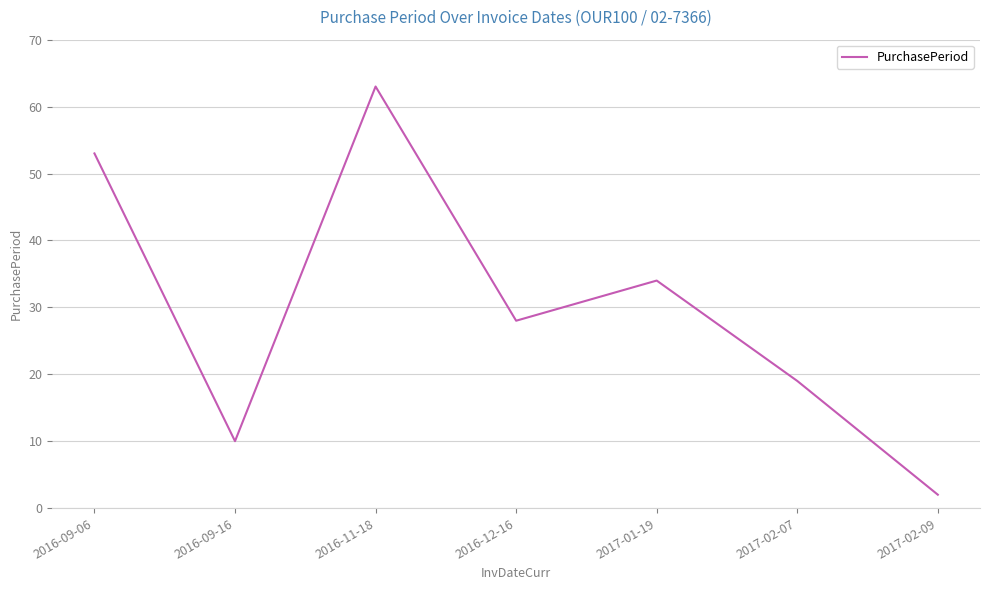

Reading right to left, transcribe all the data shown in this chart.

2017-02-09=2	2017-02-07=19	2017-01-19=34	2016-12-16=28	2016-11-18=63	2016-09-16=10	2016-09-06=53